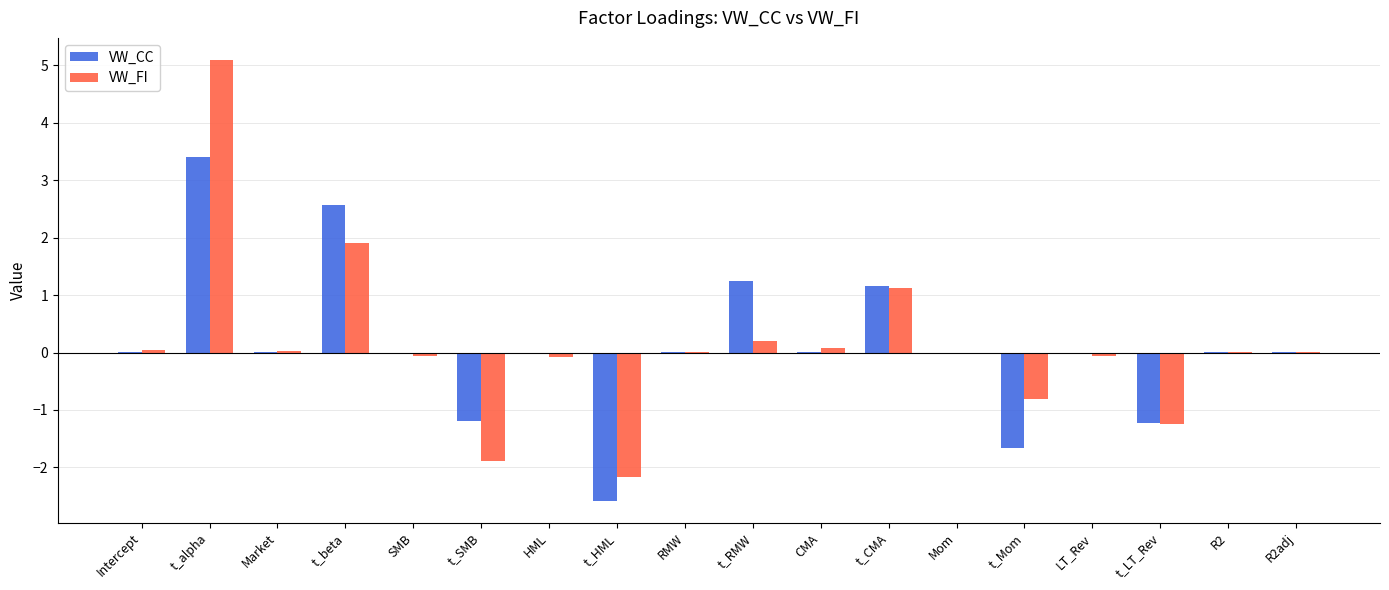

At which category is the sum across all series the highest?

t_alpha